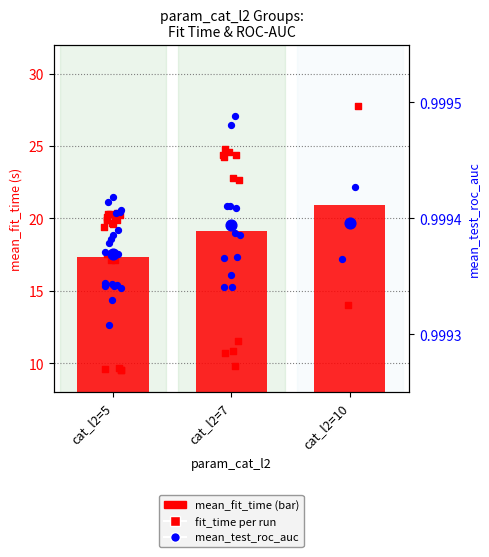

Which series has the largest total across all categories?

mean_fit_time